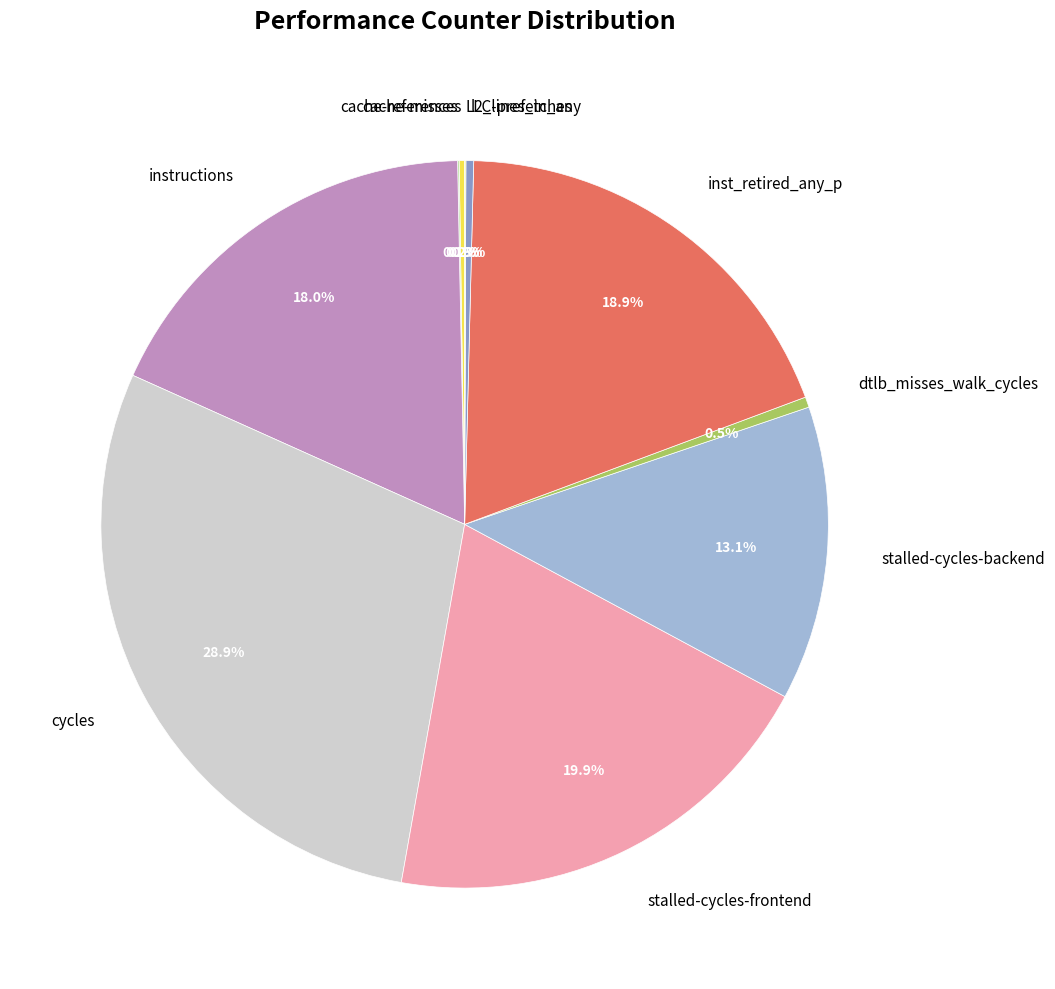

What percentage is the cycles slice, to the nearest percent?

29%